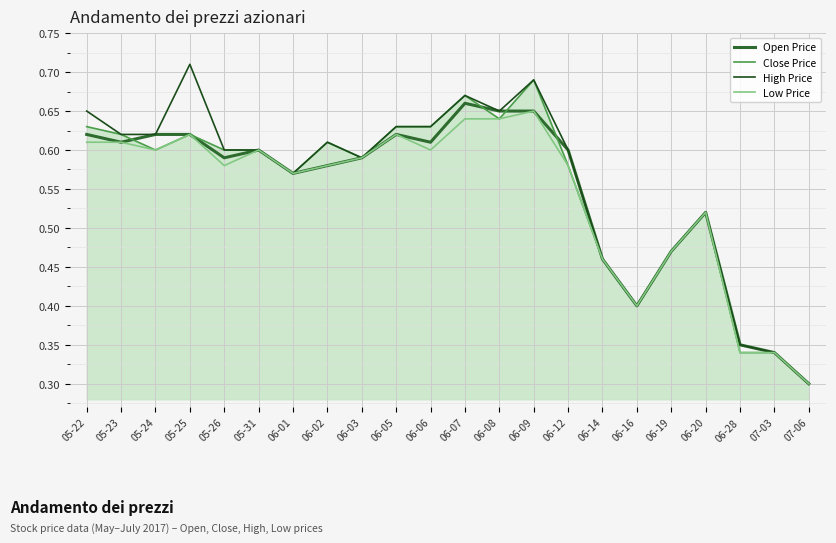

What position from the right is 05-24?

20